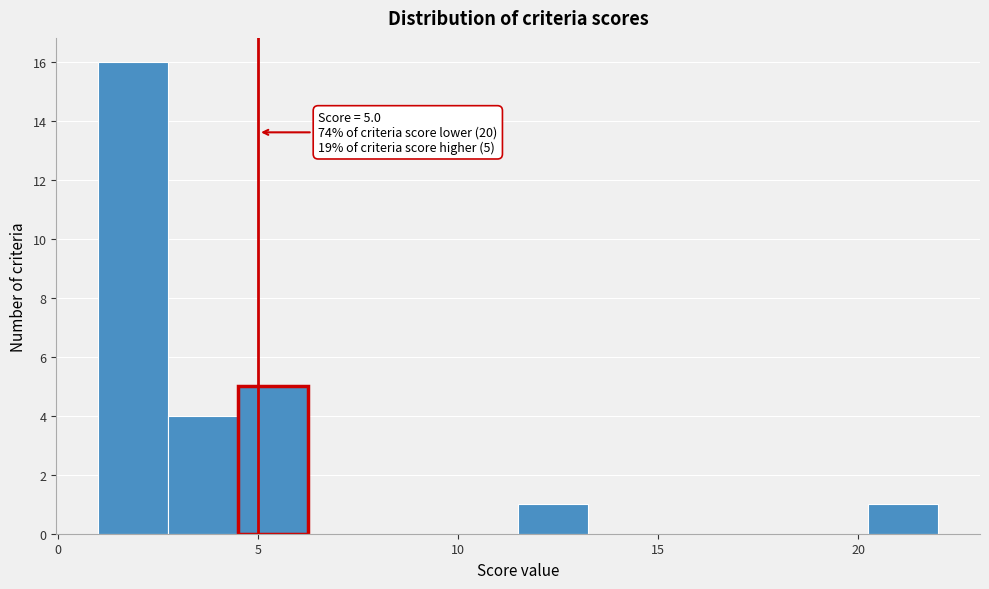

Read against the x-axis, roughly where is the centre of the tallest bar?

2.0